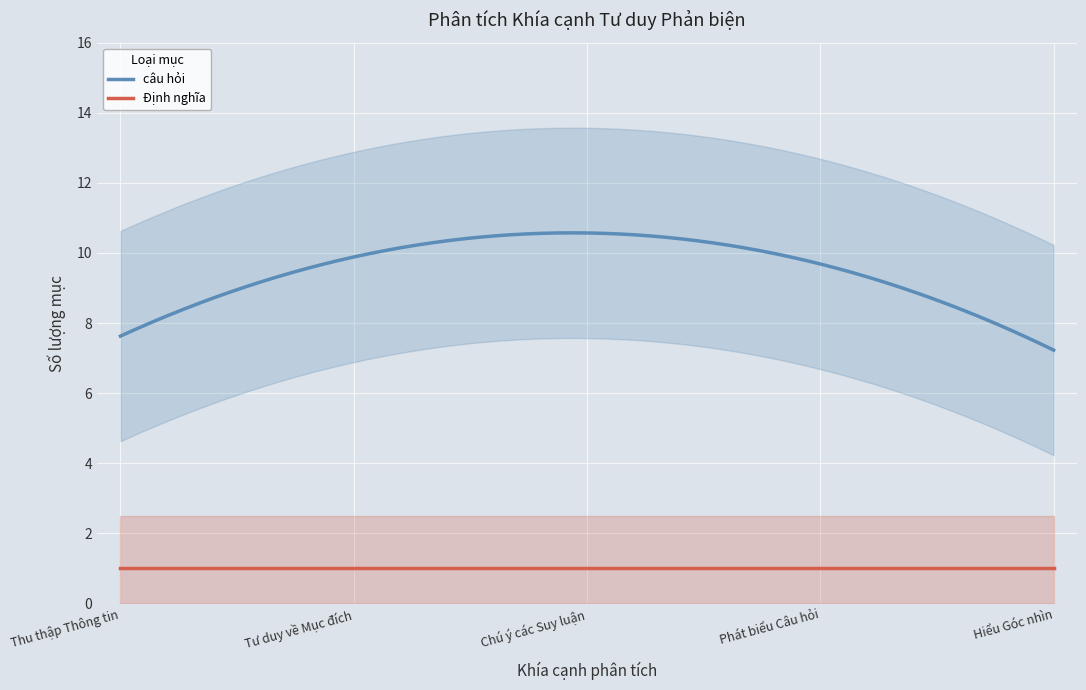

What is the sum of all câu hỏi values?

2855.0